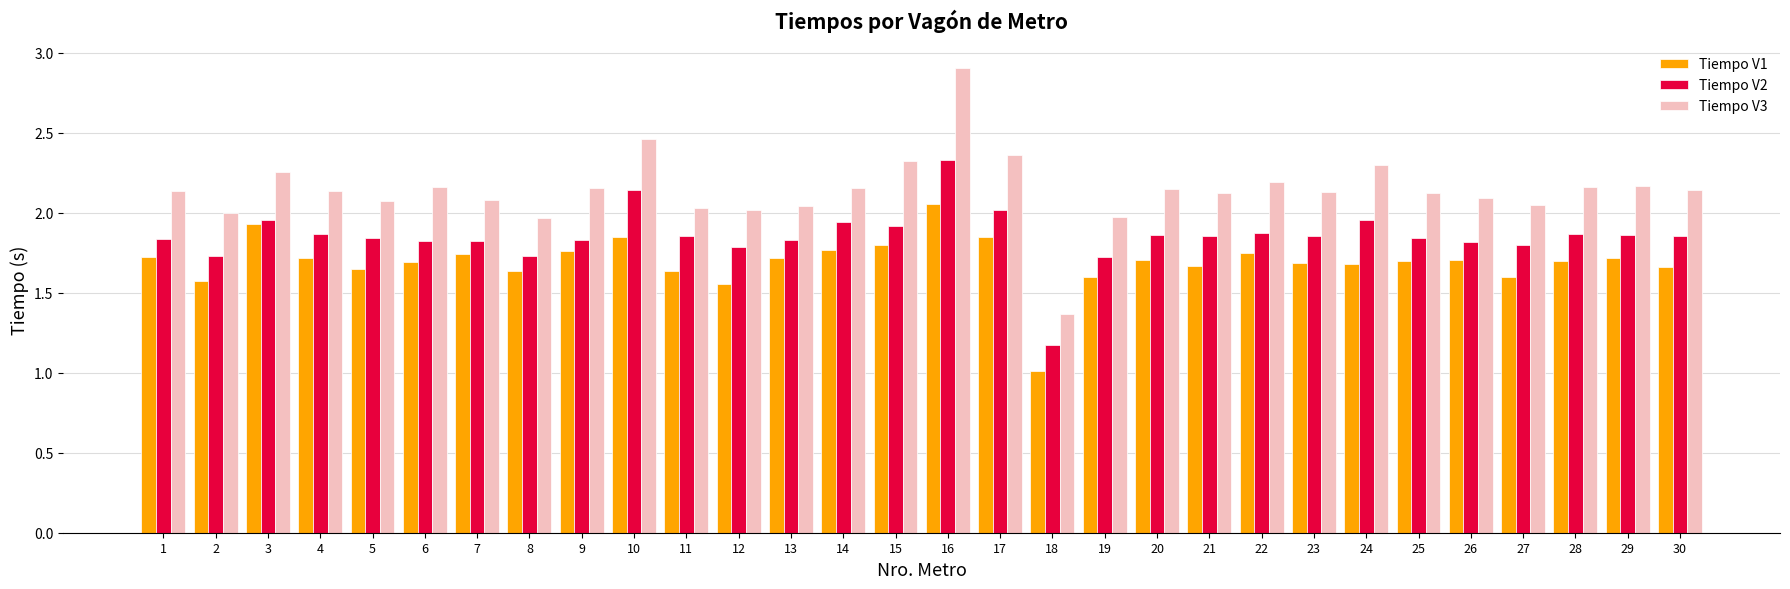

Are the bars horizontal?

No